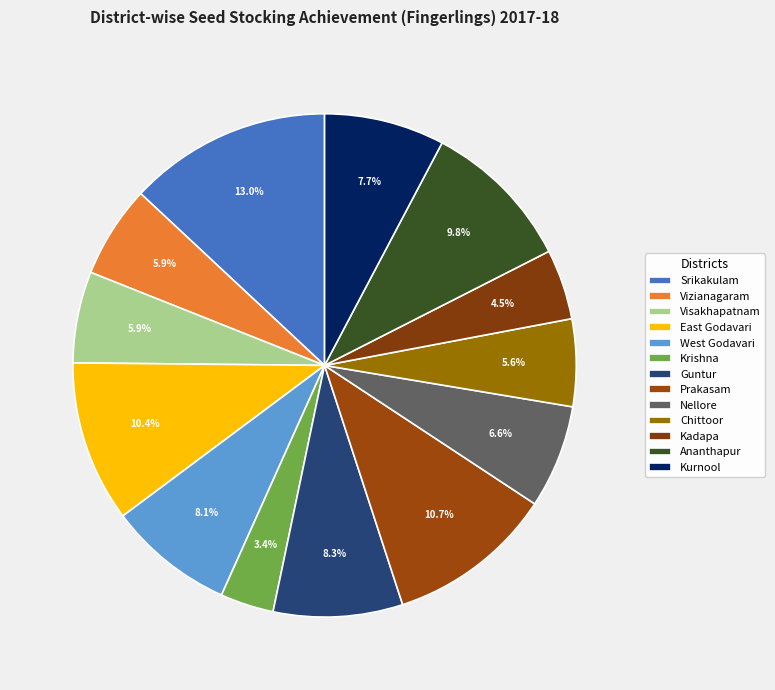

What percentage is the West Godavari slice, to the nearest percent?

8%